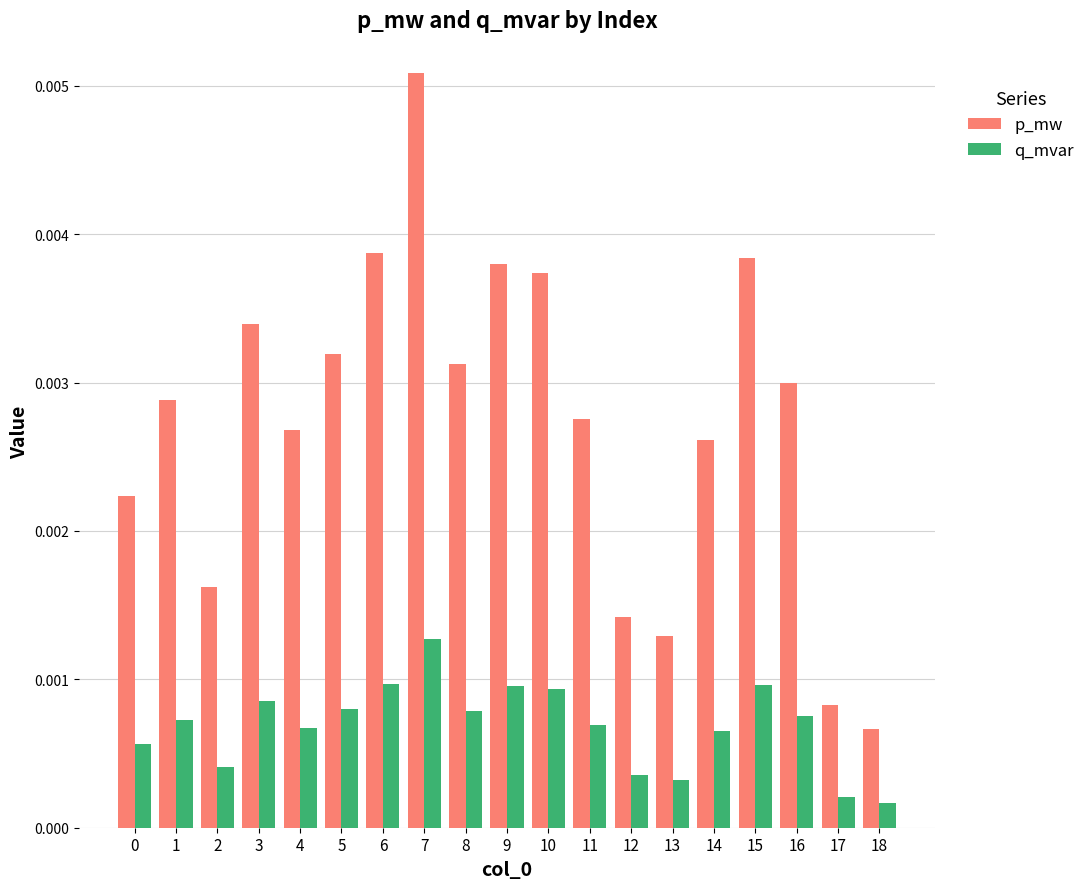

Rank the series at 8 from highest to lowest value.

p_mw, q_mvar